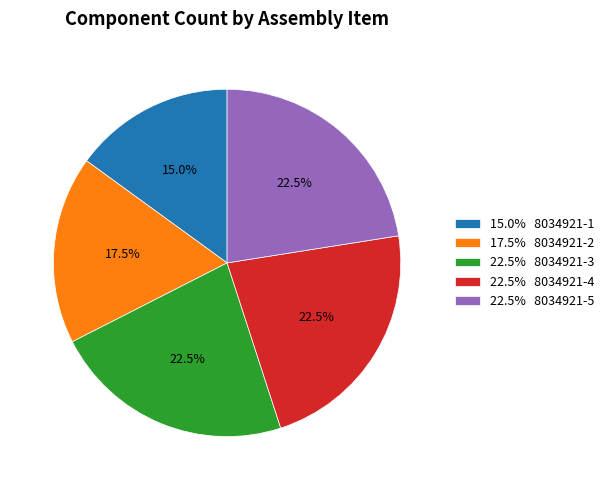

Which slice is the smallest?

15.0% 8034921-1